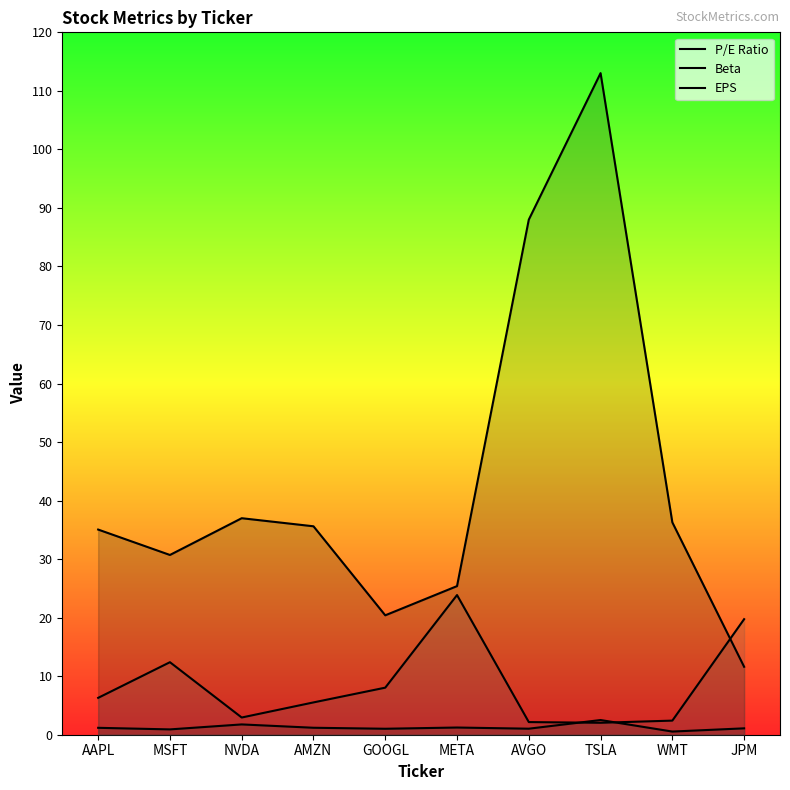

The value of Beta at NVDA is 1.2. True or false?

False